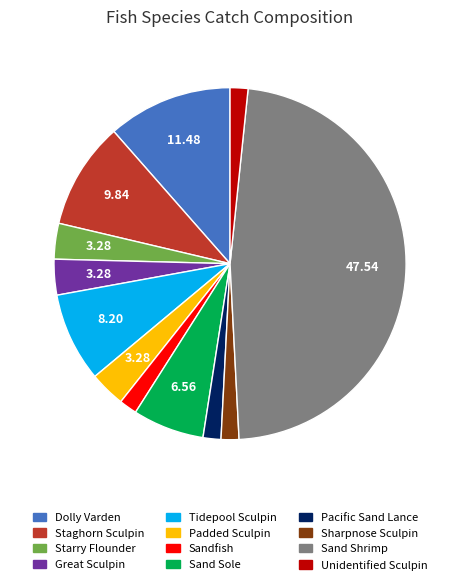

Does any single category account for the majority?

No